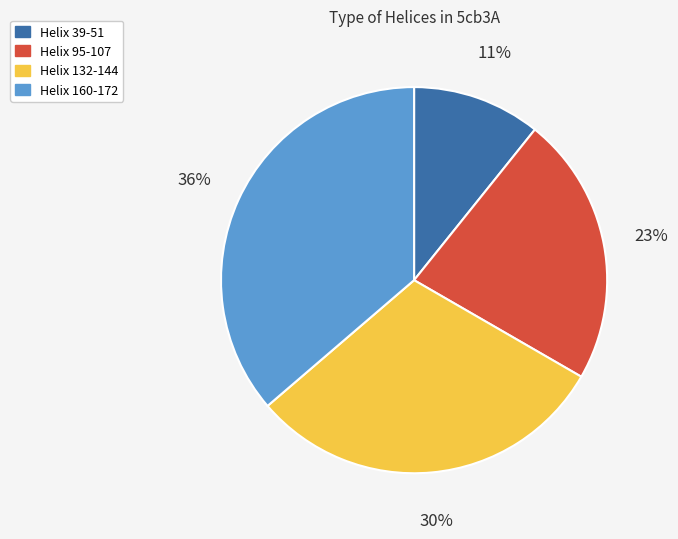

To the nearest percent, what is the difference between the Helix 39-51 and Helix 95-107 slice percentages?

12%